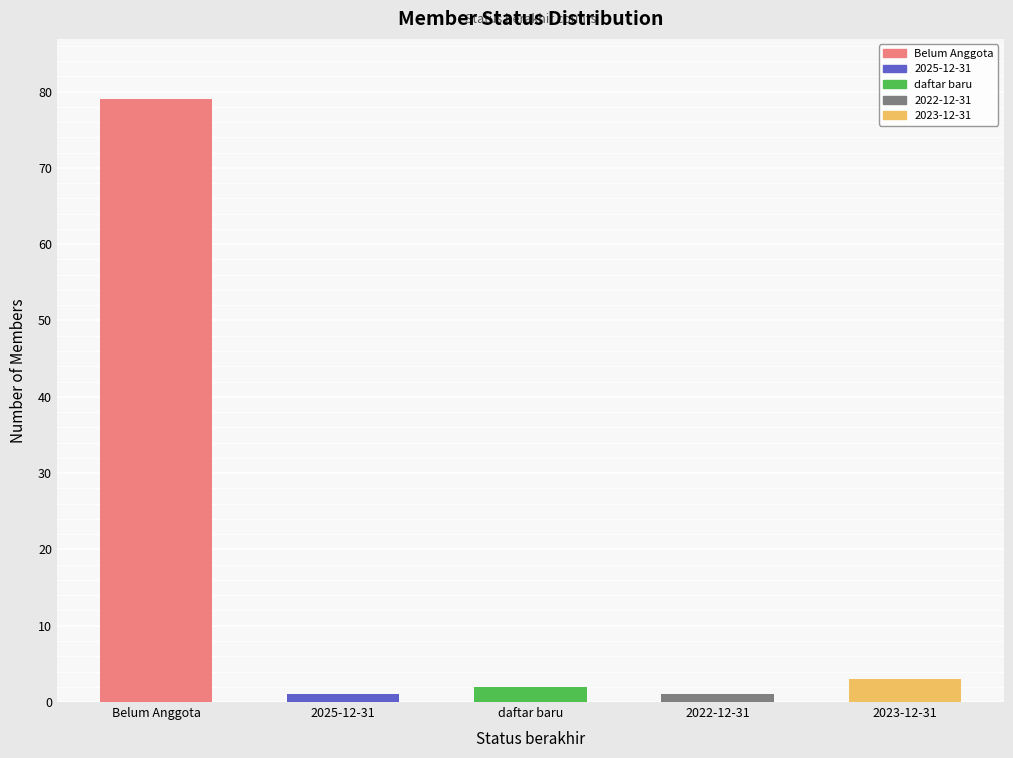

What is the change in value from 2022-12-31 to 2023-12-31?

+2